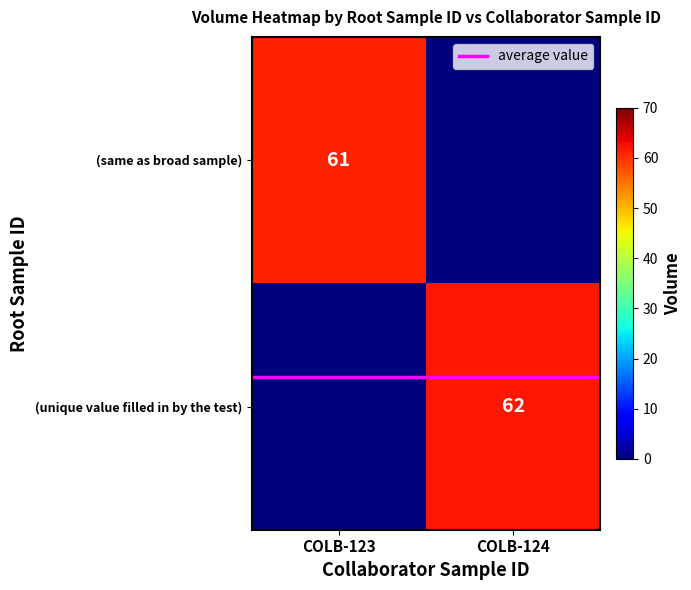

How many data points in (same as broad sample) are less than 61?

1